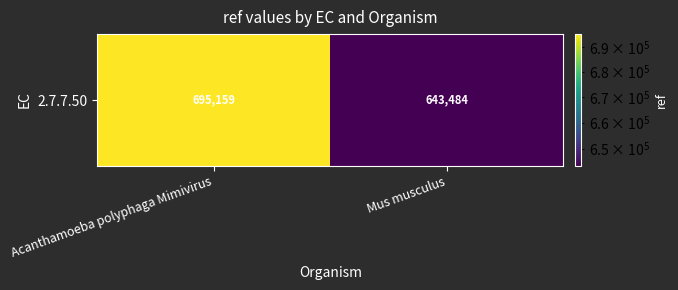

List the labels in order of value, largest first.

Acanthamoeba polyphaga Mimivirus, Mus musculus